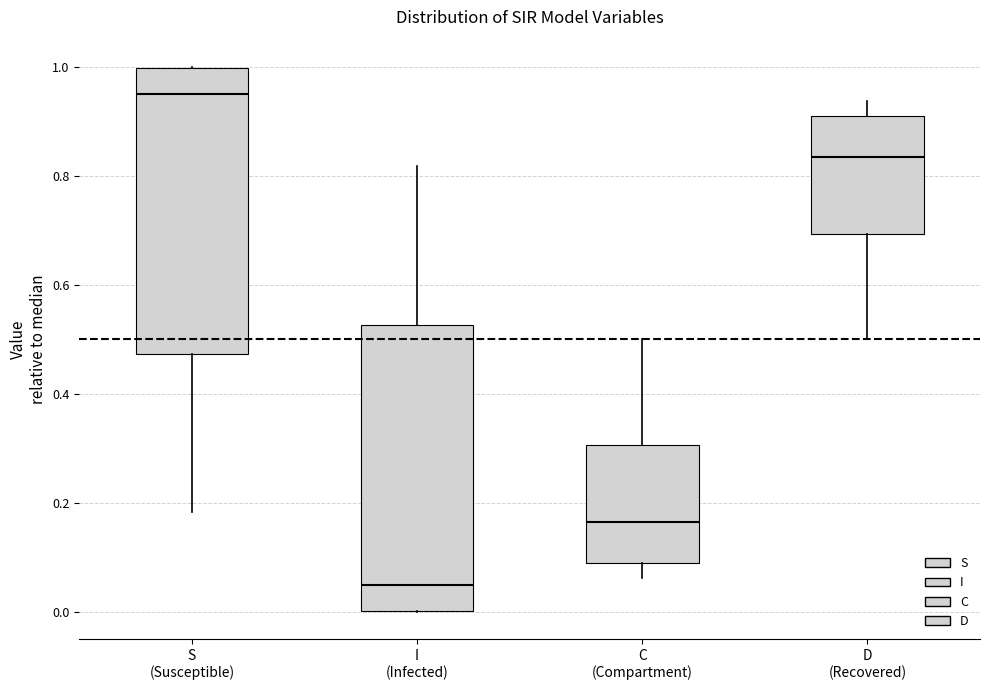

Where is the upper edge of the box for C (Compartment) on the y-axis? The values are not printed on the chart, so give them approximately, as read against the axis.

0.30